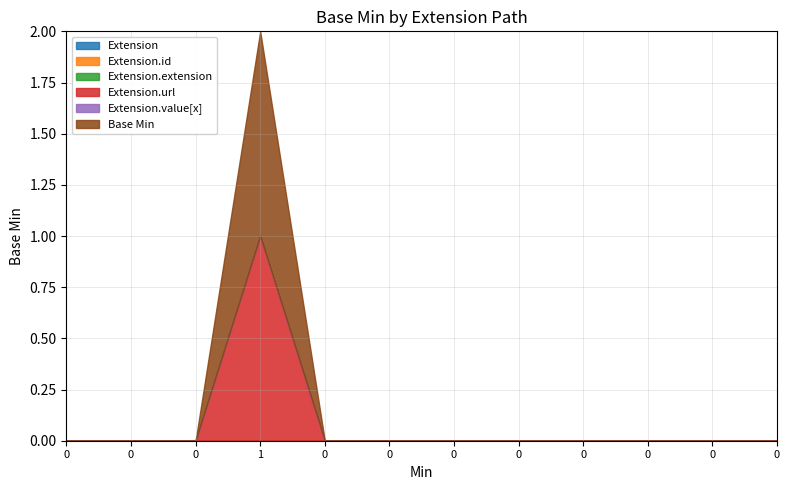

True or false: Extension.url has more than 2 interior local peaks.

False